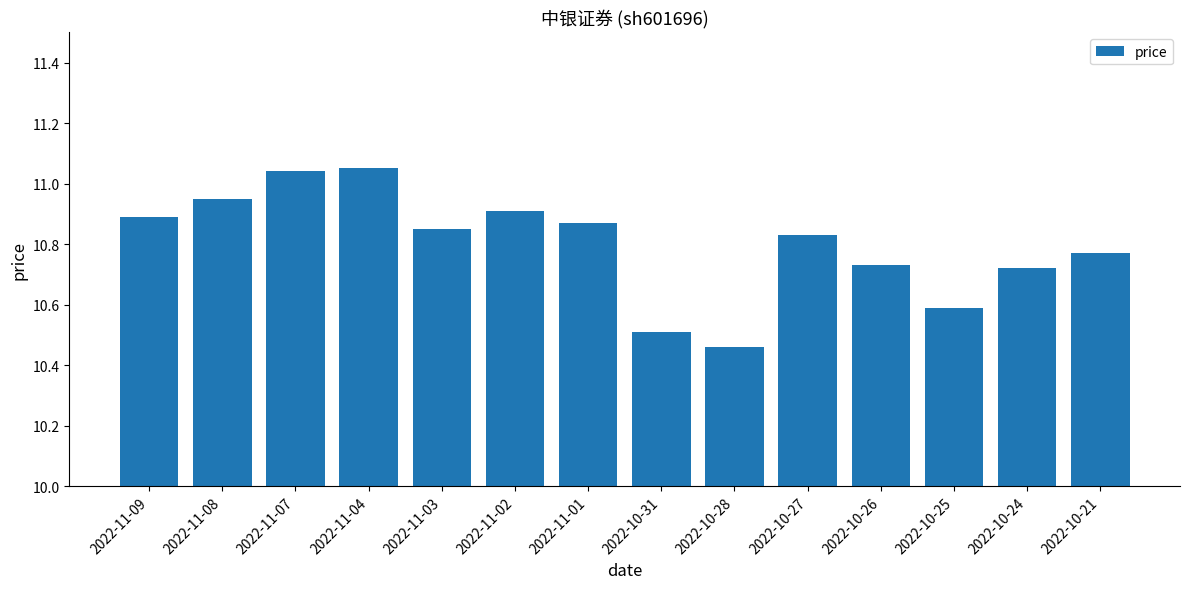

Approximately how many times larger is the value at 2022-11-03 compared to 2022-10-21?

1.0